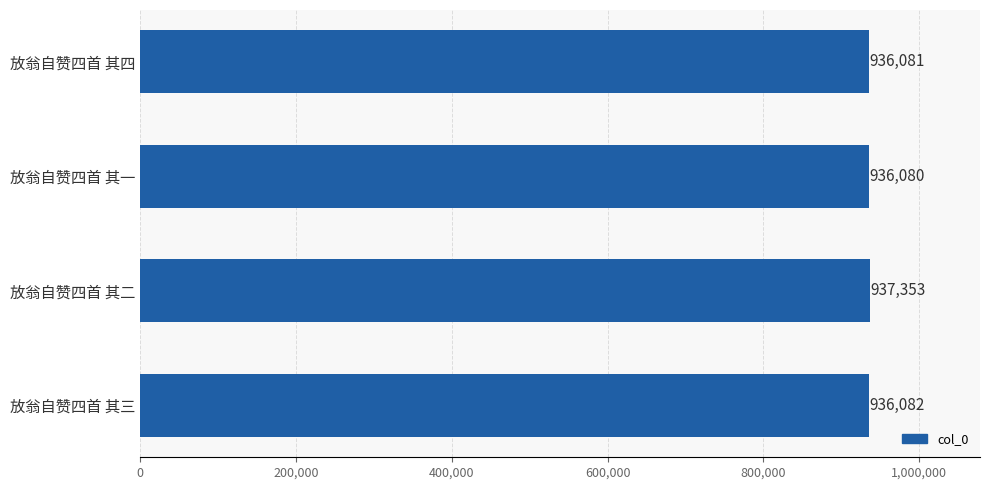

How many series are shown in this chart?

1